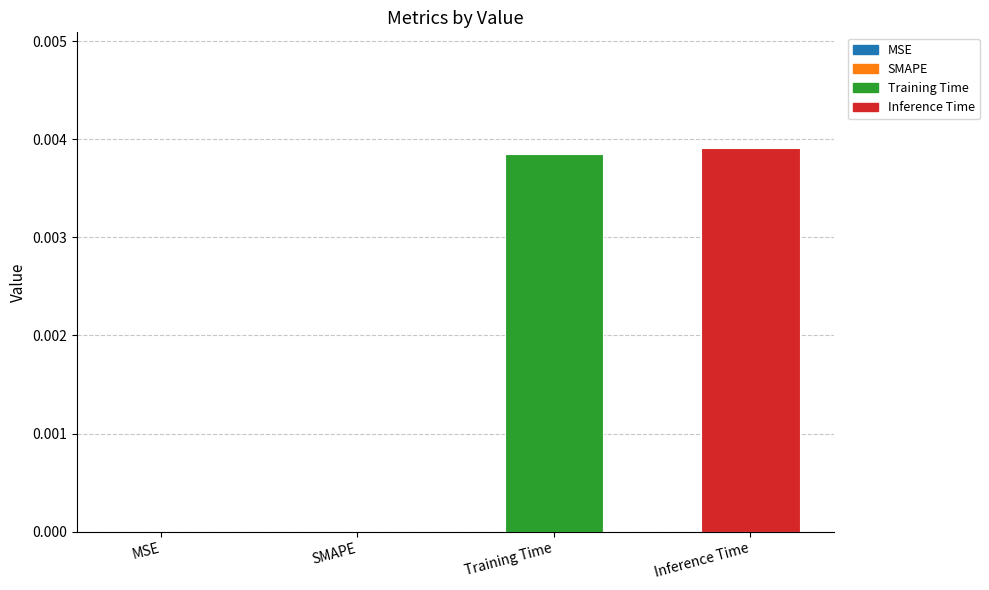

Between Inference Time and MSE, which is larger?

Inference Time